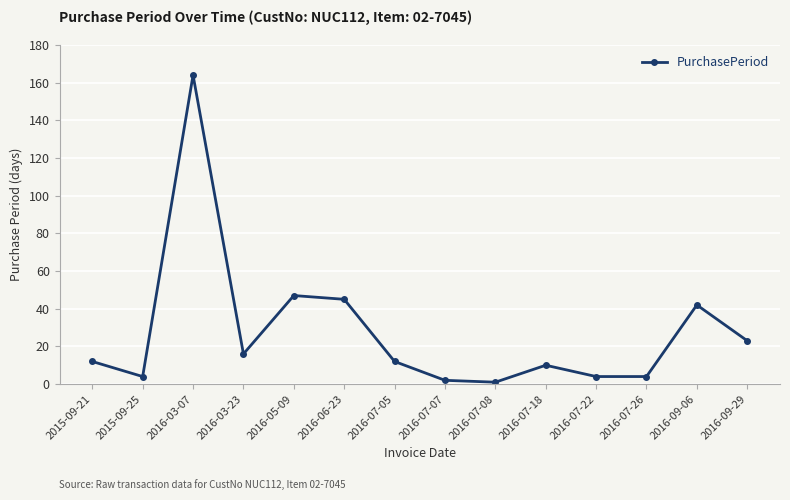

Is it true that the value at 2016-05-09 is 12?

False